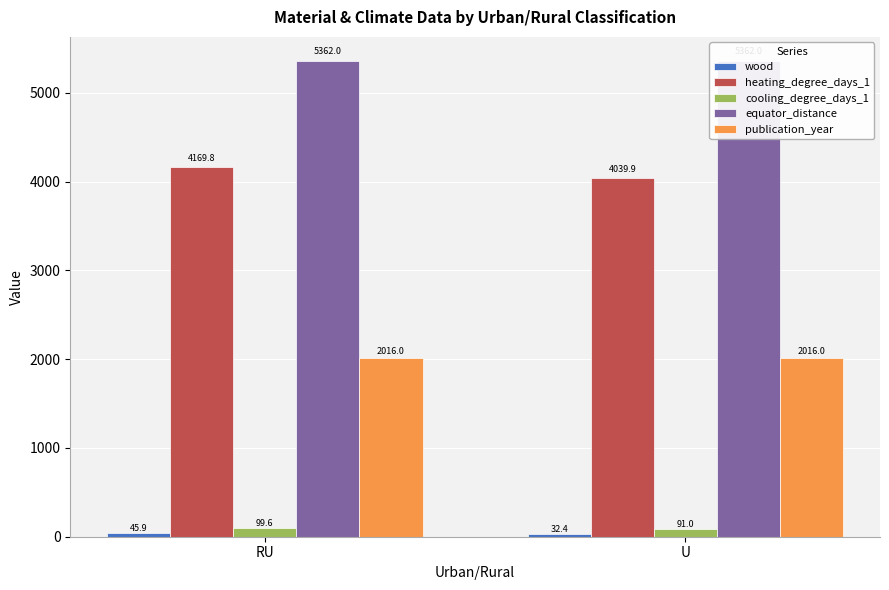

How many bars are there in total?

10